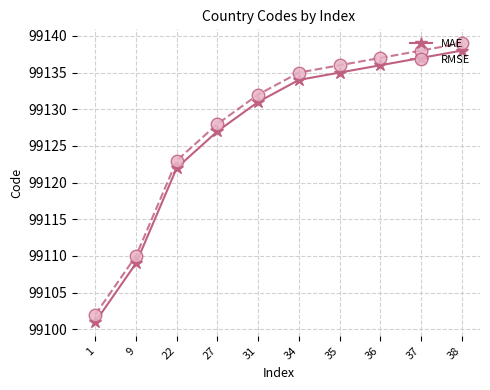

Reading left to right, extract all data points from this chart.

MAE: 1=99101	9=99109	22=99122	27=99127	31=99131	34=99134	35=99135	36=99136	37=99137	38=99138
RMSE: 1=99102	9=99110	22=99123	27=99128	31=99132	34=99135	35=99136	36=99137	37=99138	38=99139